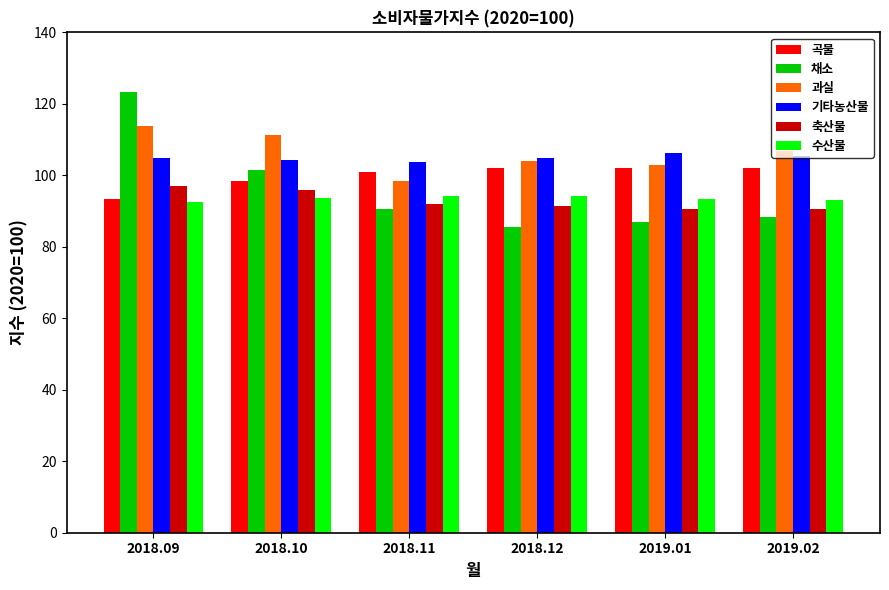

What are all the series names shown in the legend?

곡물, 채소, 과실, 기타농산물, 축산물, 수산물